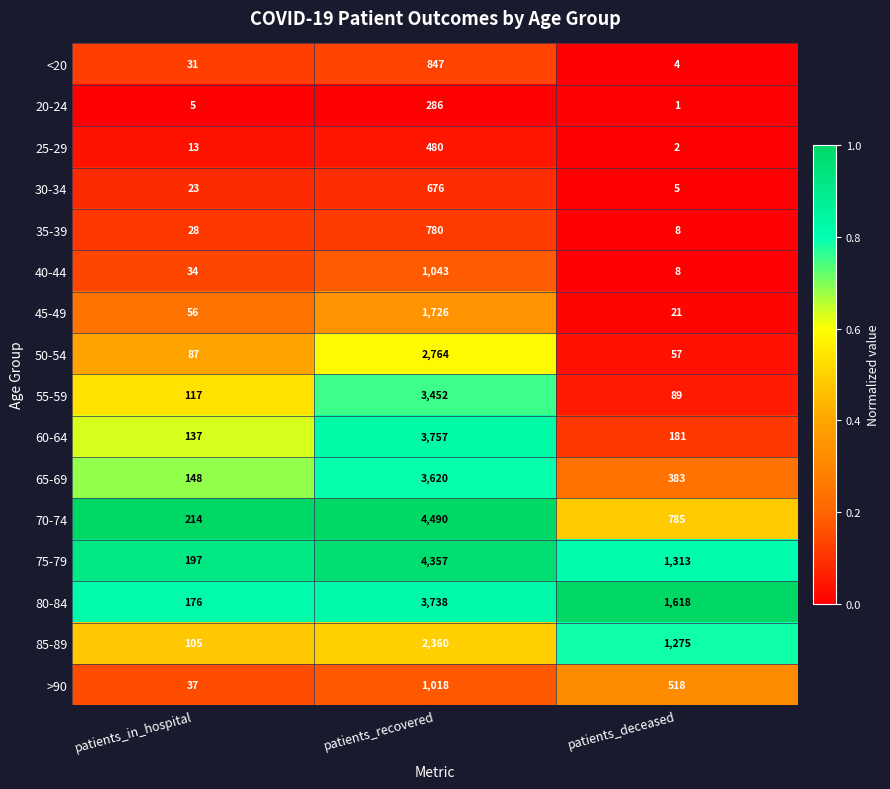

What is the average value of the 20-24 series?

97